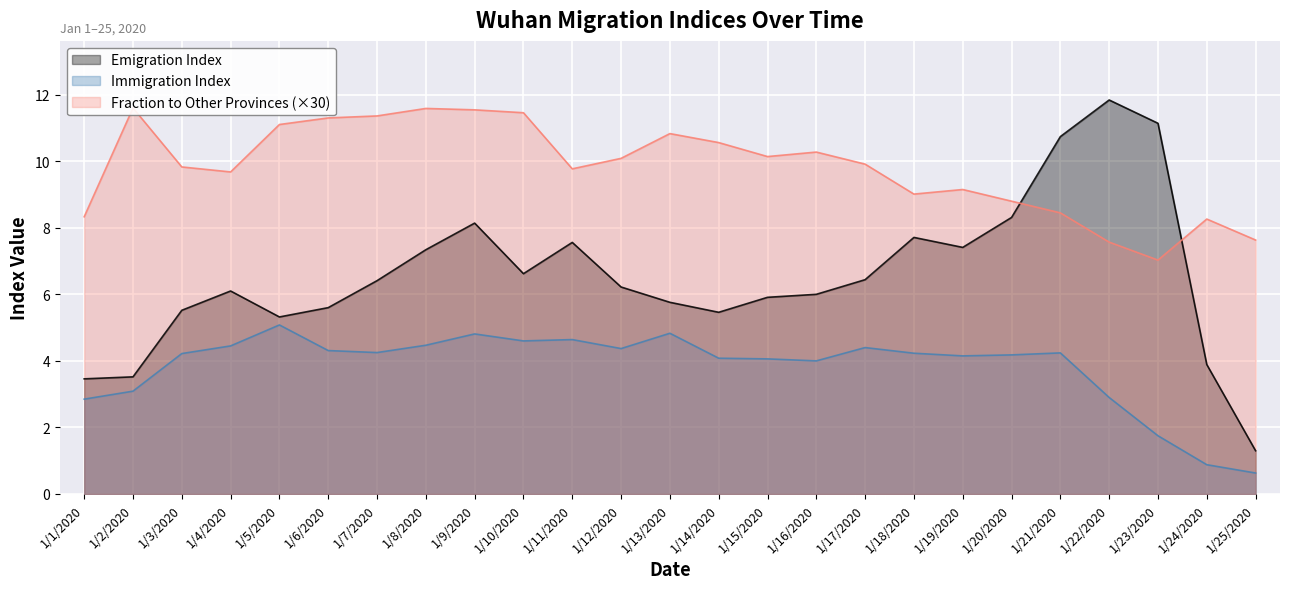

True or false: Immigration Index and Fraction to Other Provinces intersect in this chart.

False